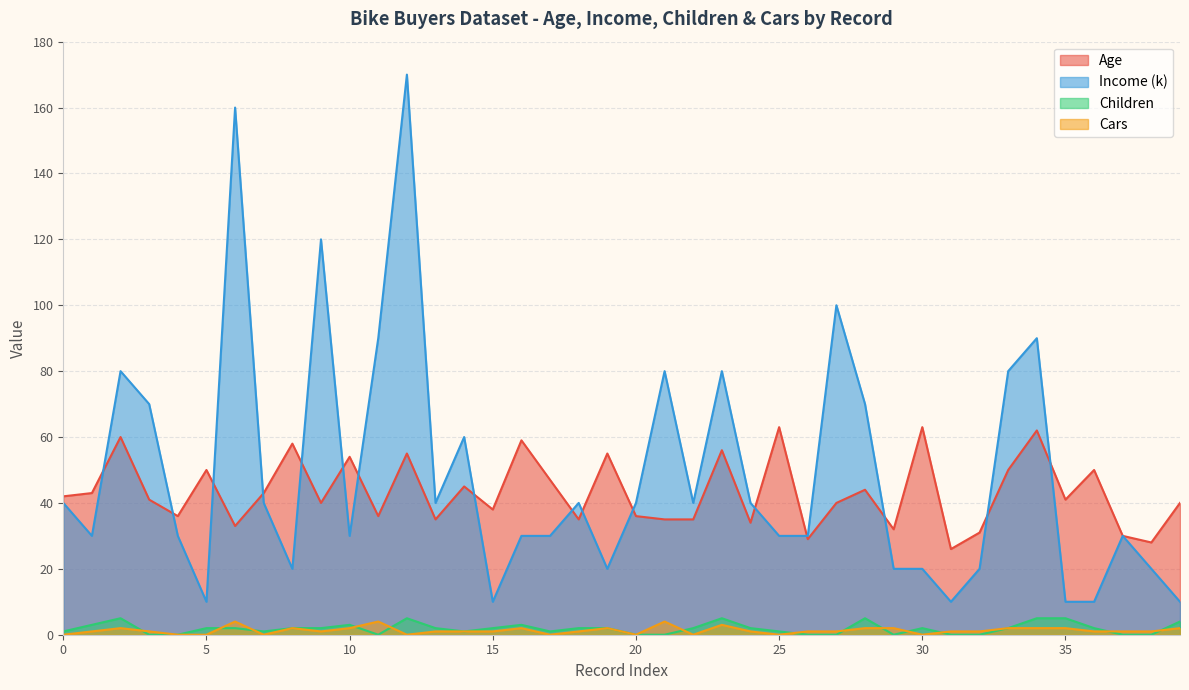

What is the difference between the maximum and second lowest values in the Children series?

5